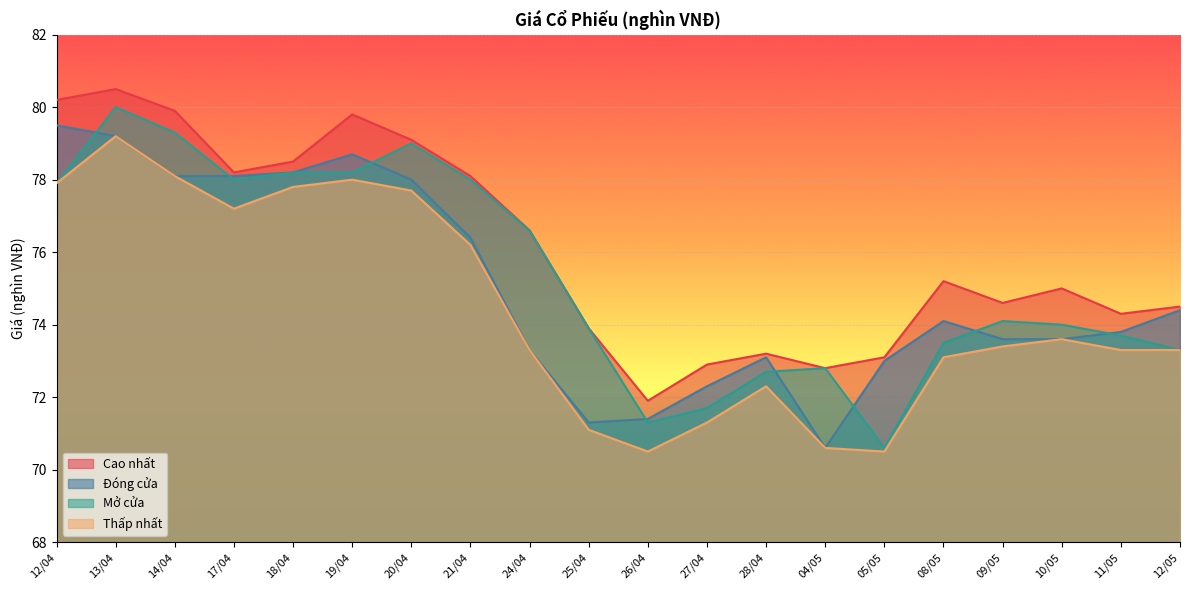

In Thấp nhất, how many points are lower than both neighbors (excluding endpoints)?

3